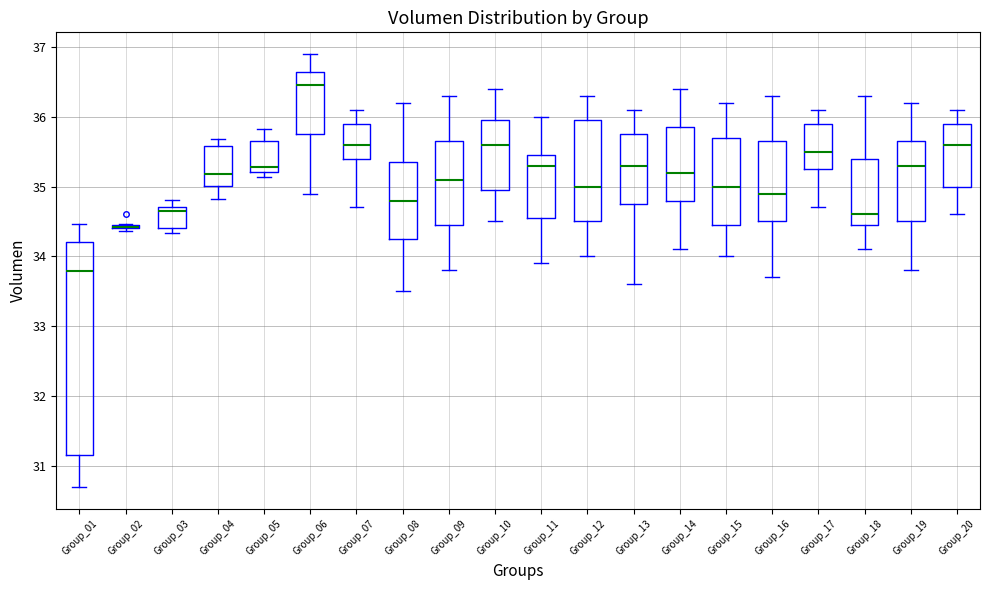

Comparing the boxes themselves (not the whiskers), which one is the tallest?

Group_01